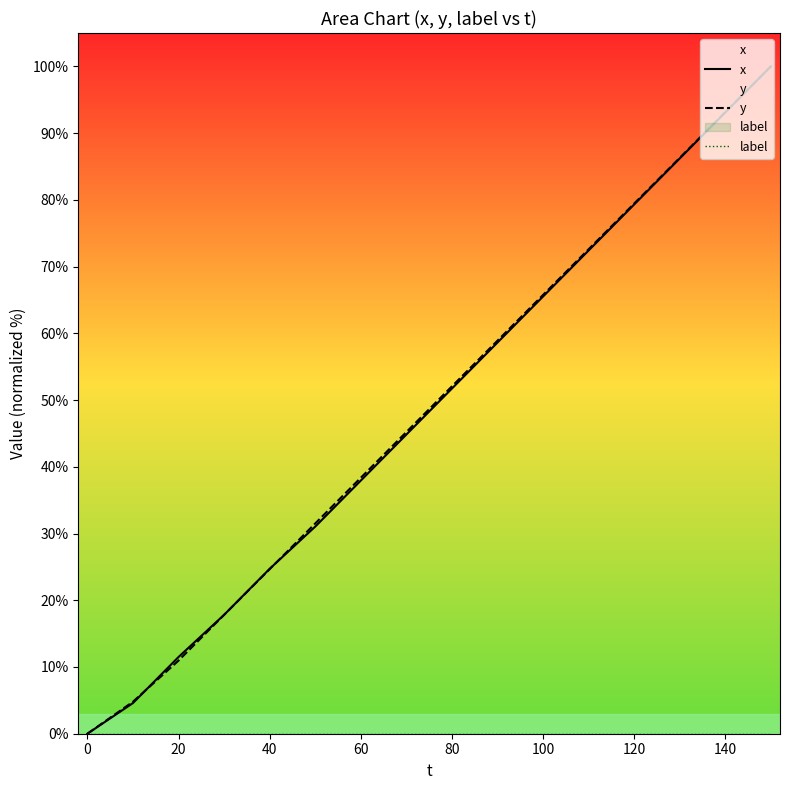

How many values in the y series are below 52?

8